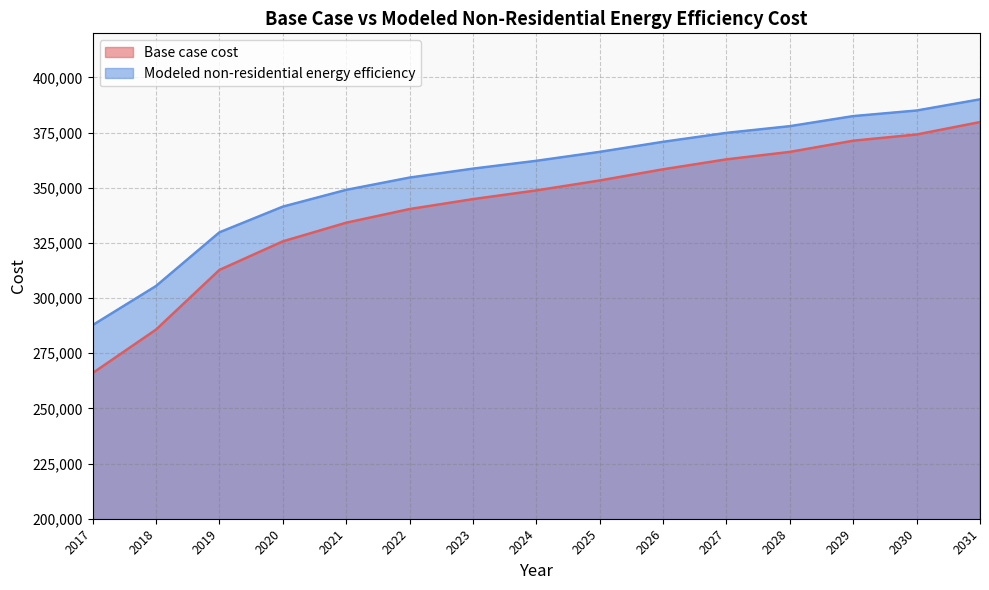

Reading left to right, list all the values displayed in this chart.

Base case cost: 266008.9	285721.1	312755.0	325708.8	334156.9	340352.2	344857.8	348800.3	353305.9	358374.8	362880.4	366259.7	371328.5	374144.6	379776.6
Modeled non-residential energy efficiency: 287748.9	305479.3	329795.2	341446.6	349045.4	354617.8	358670.4	362216.5	366269.1	370828.4	374881.0	377920.5	382479.8	385012.7	390078.5